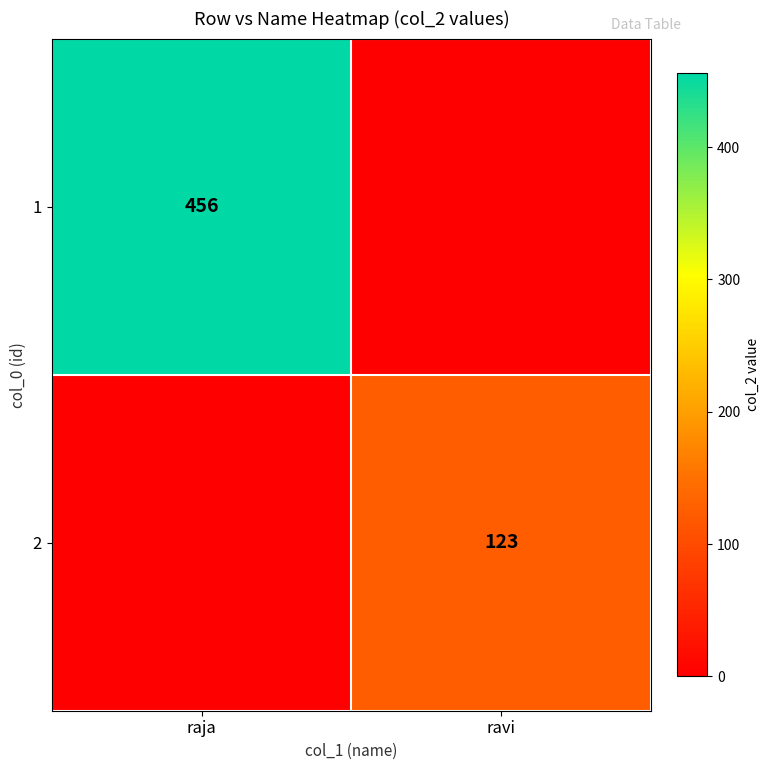

True or false: 1 has a value of 726 at raja.

False